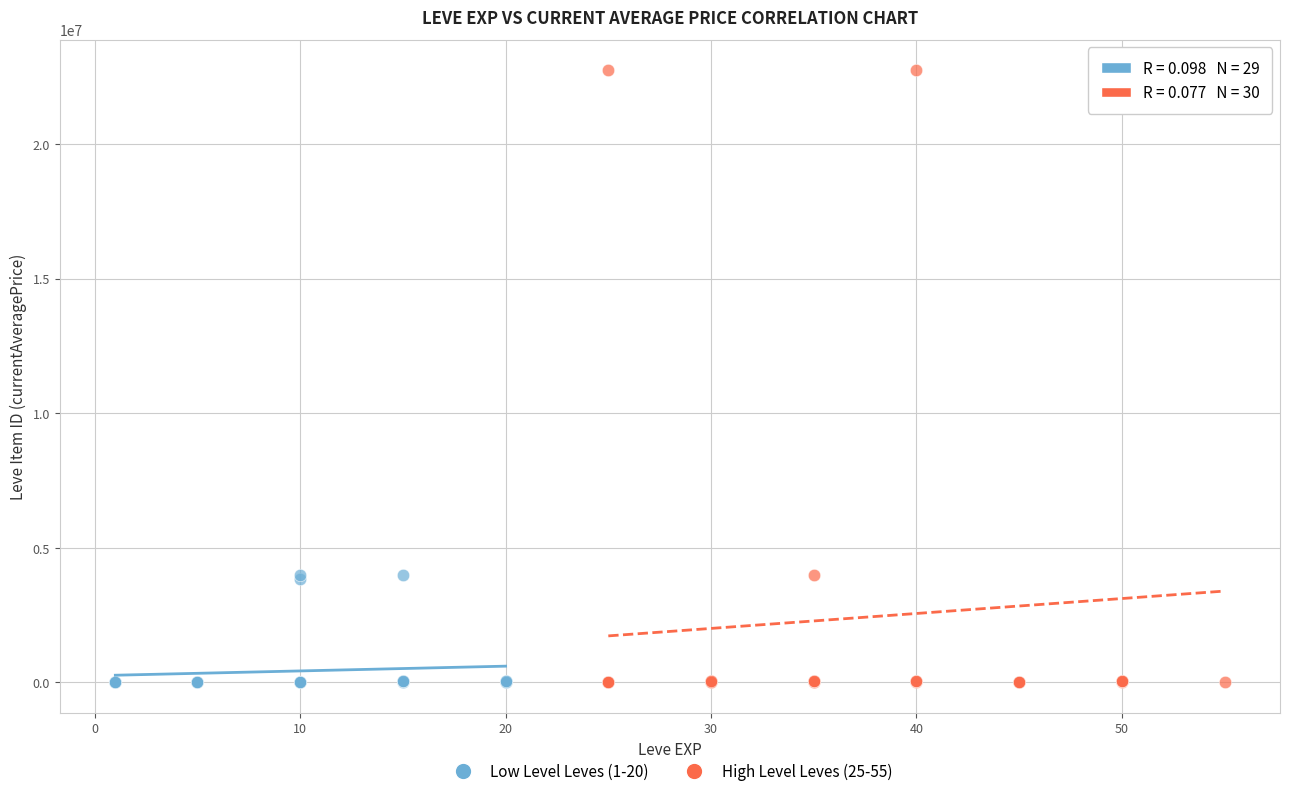

Which series contains the highest Y value?

High Level Leves (25-55)